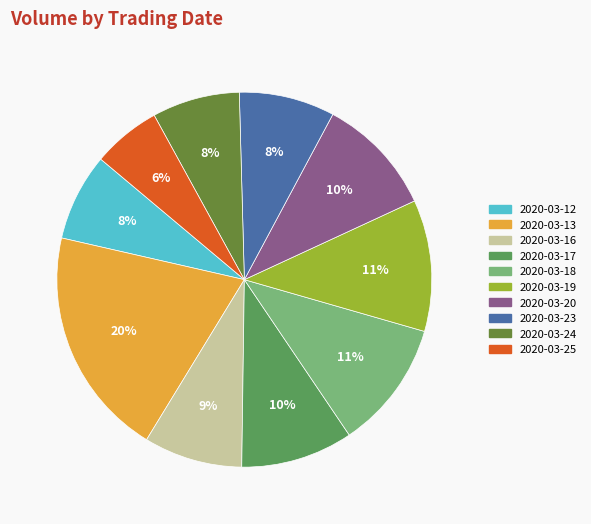

Combined, do 2020-03-24 and 2020-03-20 account for over 50%?

No